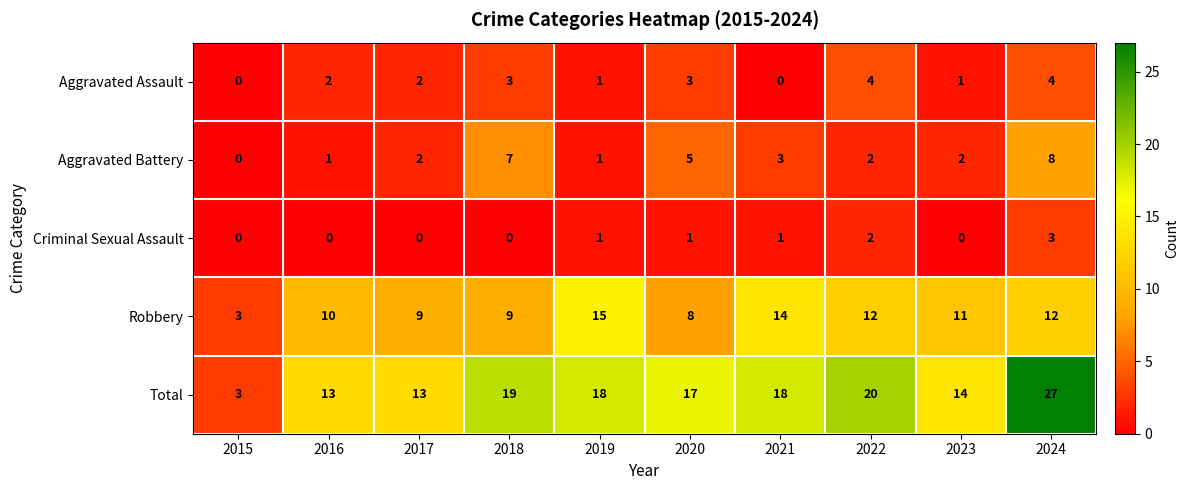

What is the sum of all Aggravated Assault values?

20